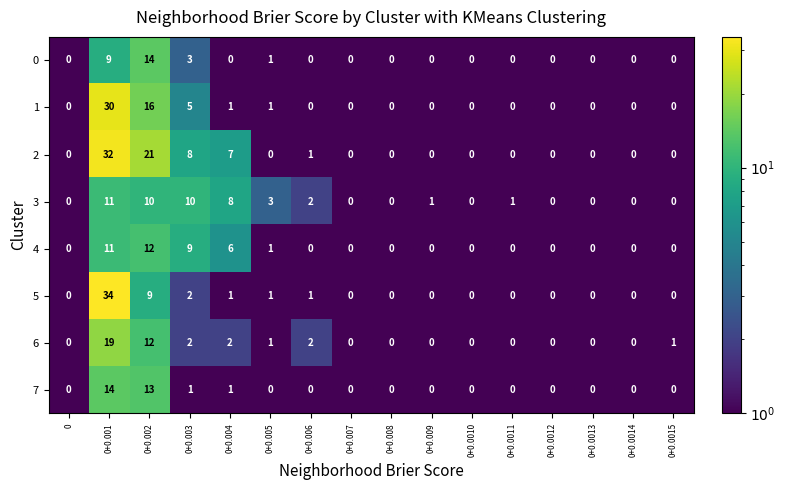

What is the difference between the 4 values at 0+0.003 and 0?

9